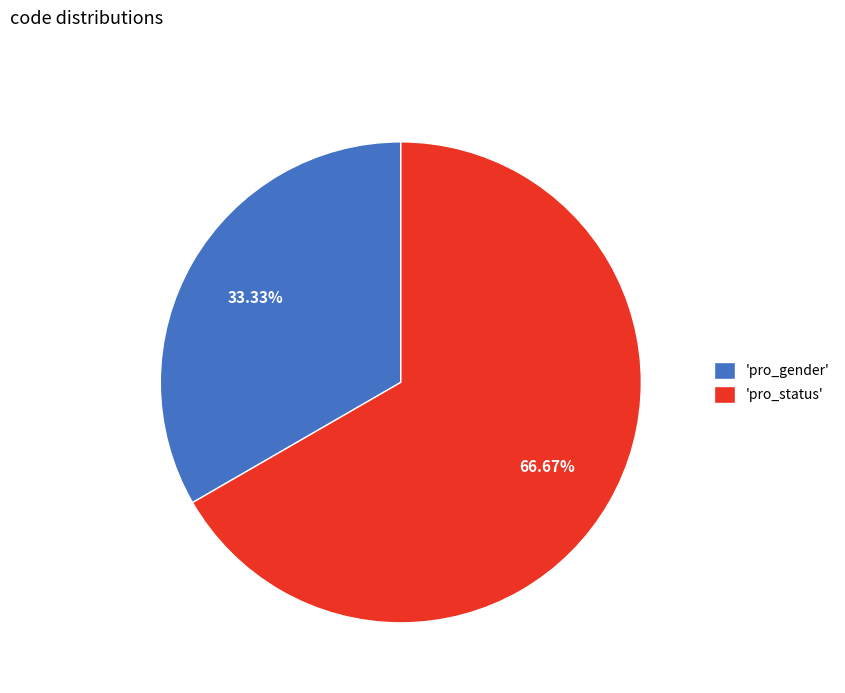

To the nearest percent, what is the difference between the largest and smallest slice percentages?

33%